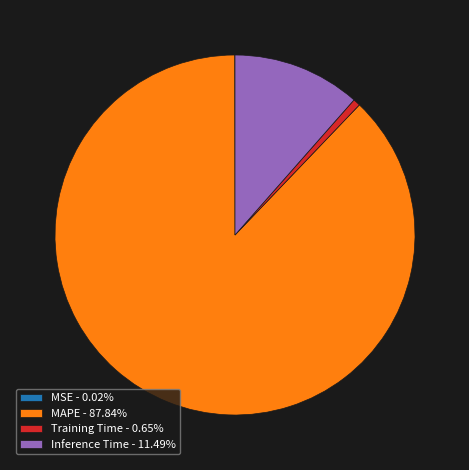

Is there any slice that represents more than half of the pie?

Yes